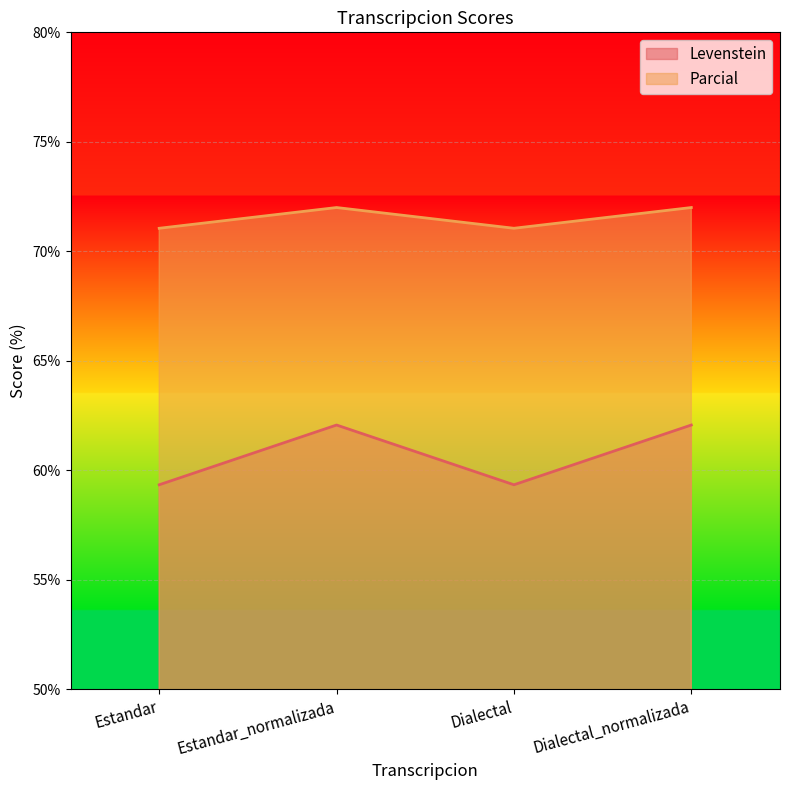

What is the label of the 2nd point from the right?

Dialectal